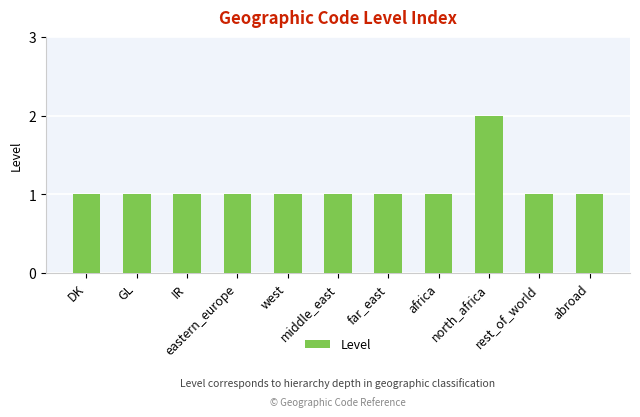

Are the bars horizontal?

No